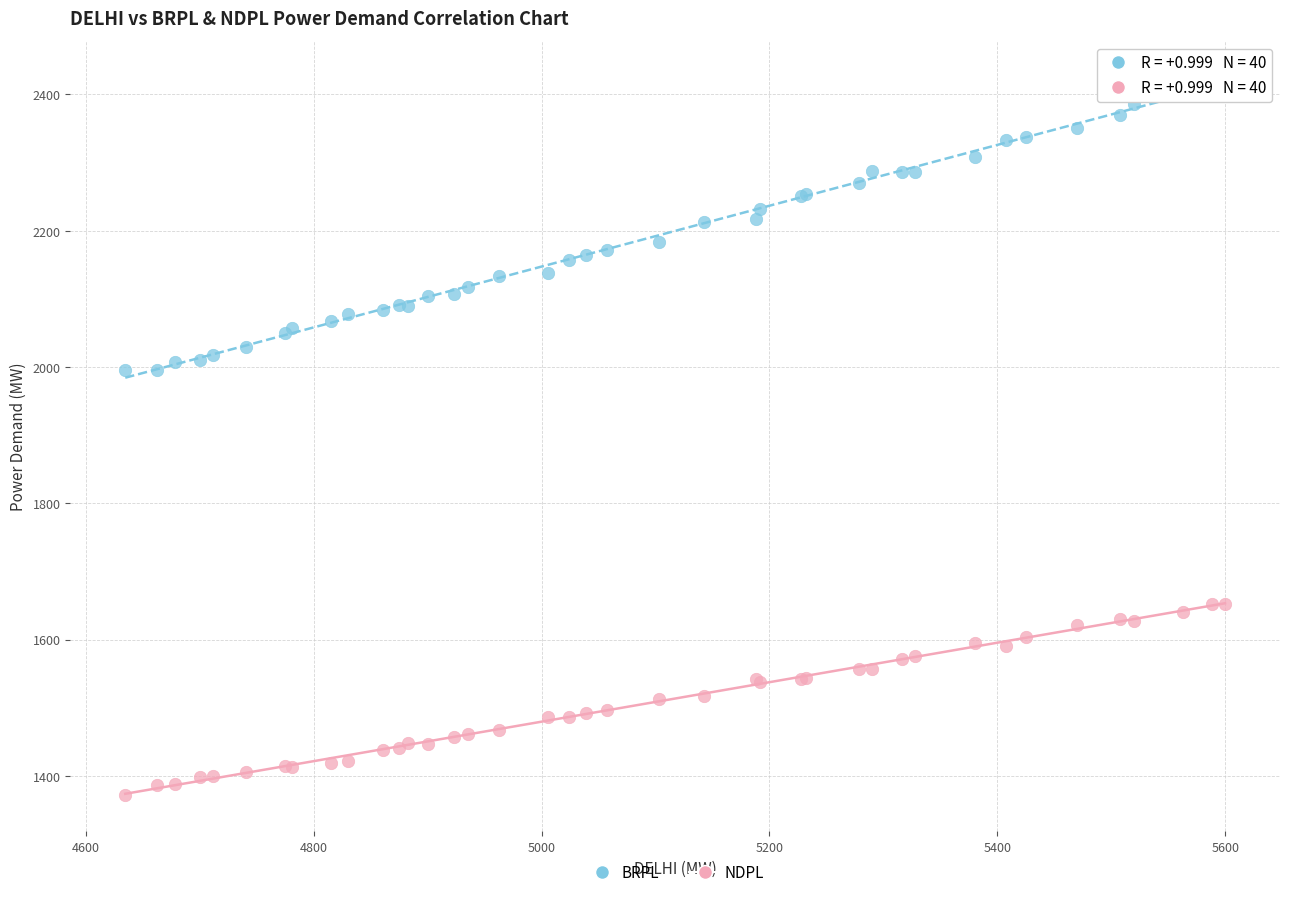

What is the X range (max minus min) for the scatter plot?

965.1